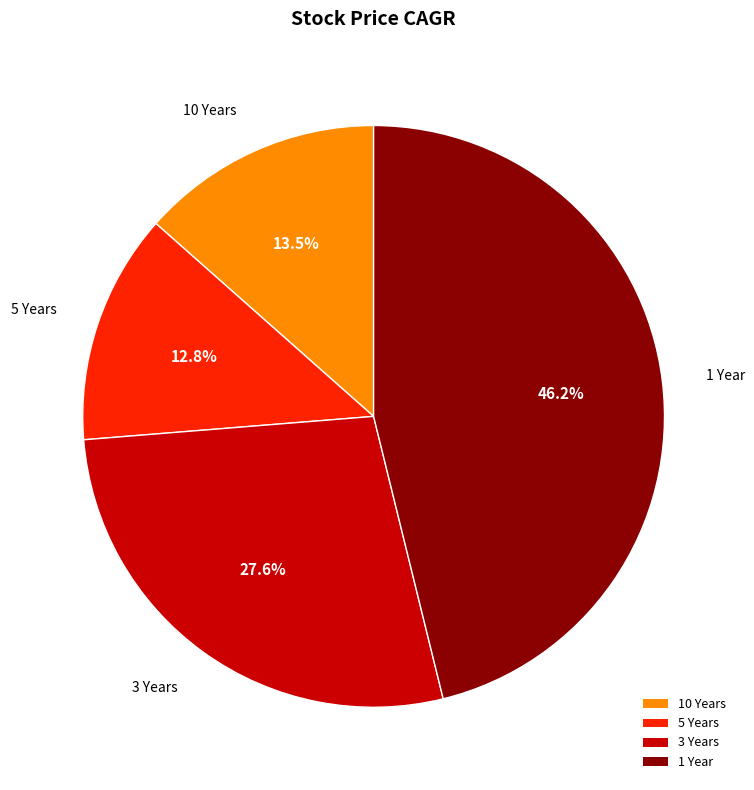

What is the ratio of the value at 10 Years to the value at 3 Years?

0.5